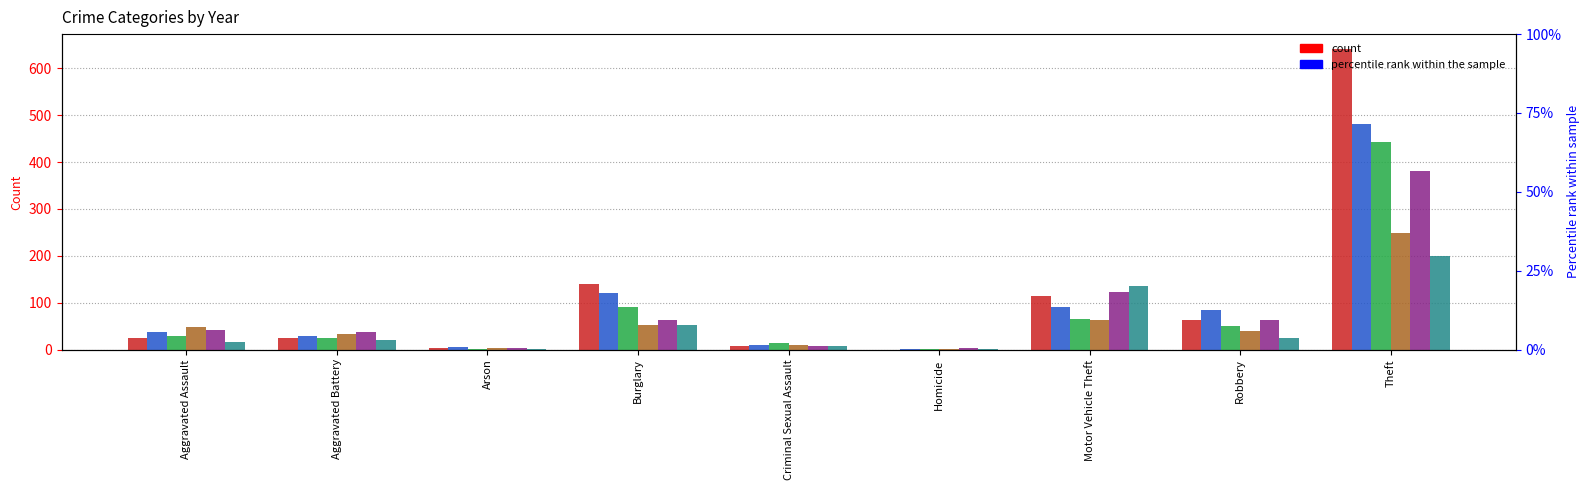

Between Motor Vehicle Theft and Robbery, which is larger?

Motor Vehicle Theft